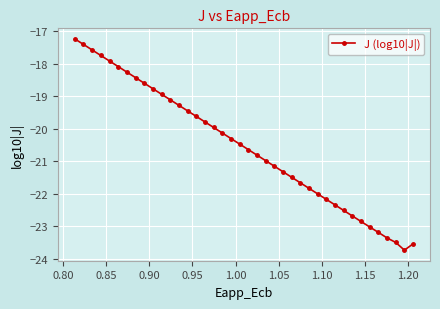

What is the value of the 15th point from the left?

-19.6